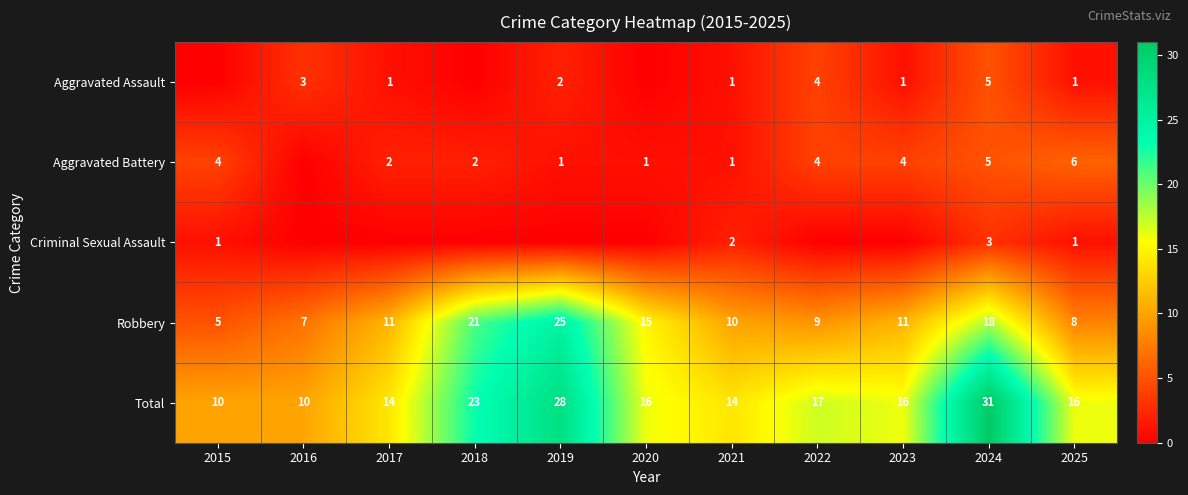

Is the value of Total at 2019 greater than the value of Aggravated Battery at 2021?

Yes